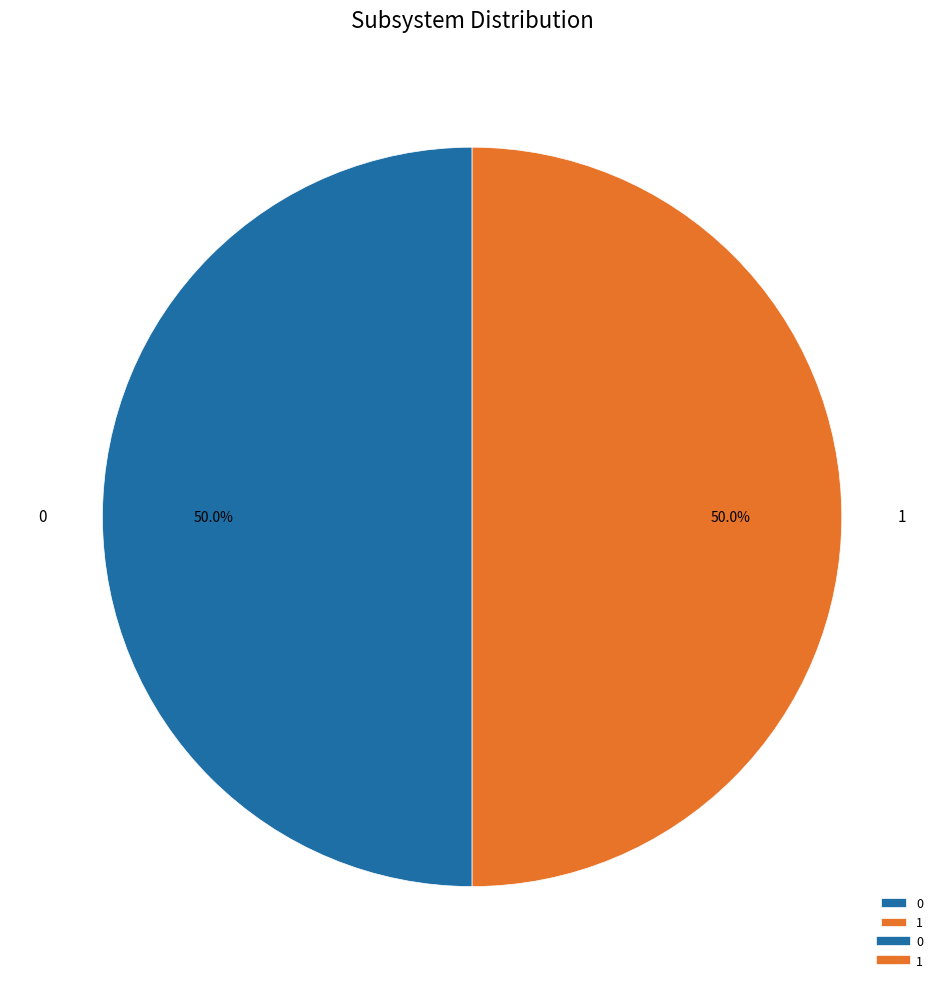

What portion of the pie excludes 1?

50.0%